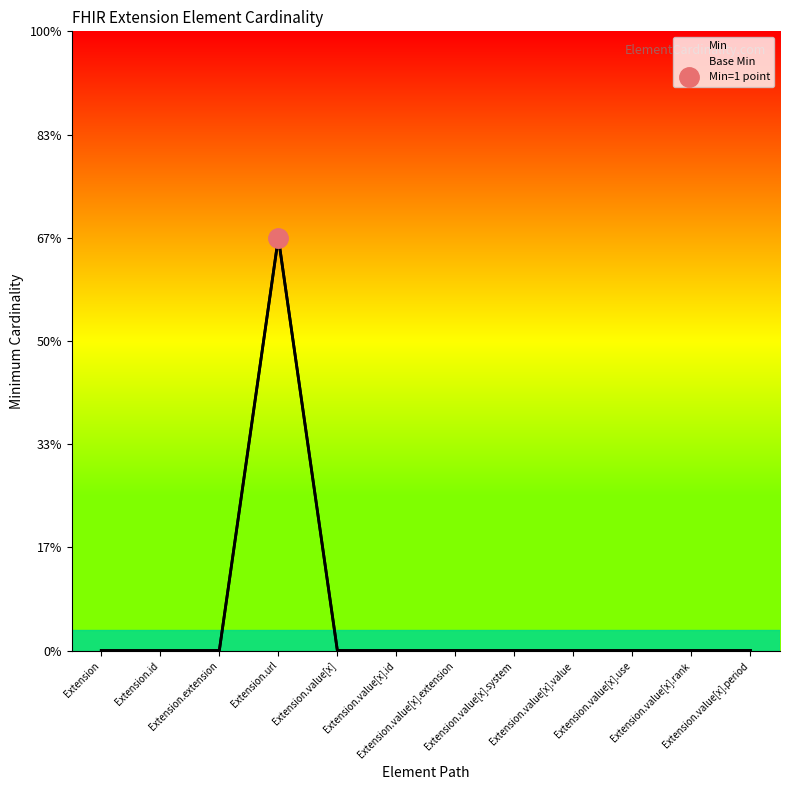

Which category has the lowest value in the Base Min line series?

Extension